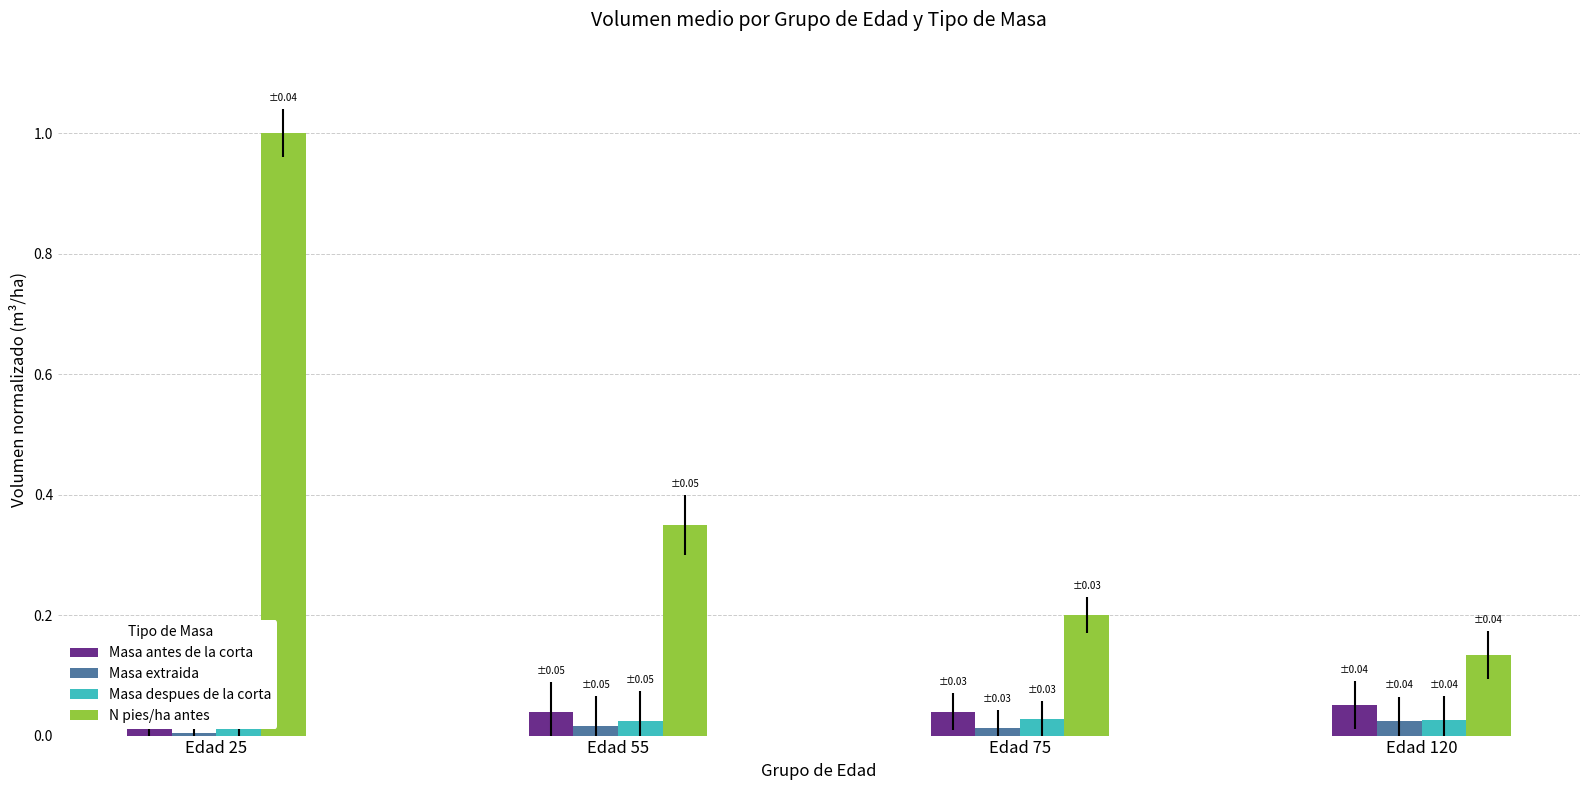

Reading left to right, list all the values displayed in this chart.

Masa antes de la corta: 0.0	0.0	0.0	0.1
Masa extraida: 0.0	0.0	0.0	0.0
Masa despues de la corta: 0.0	0.0	0.0	0.0
N pies/ha antes: 1.0	0.3	0.2	0.1